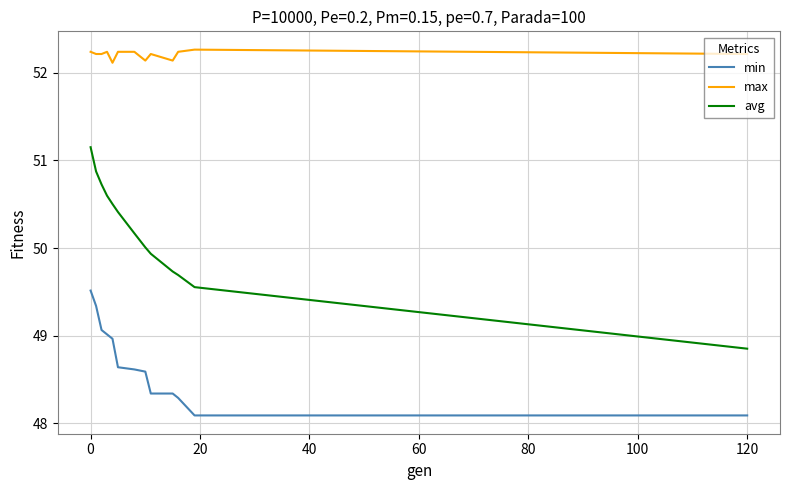

What are all the series names shown in the legend?

min, max, avg